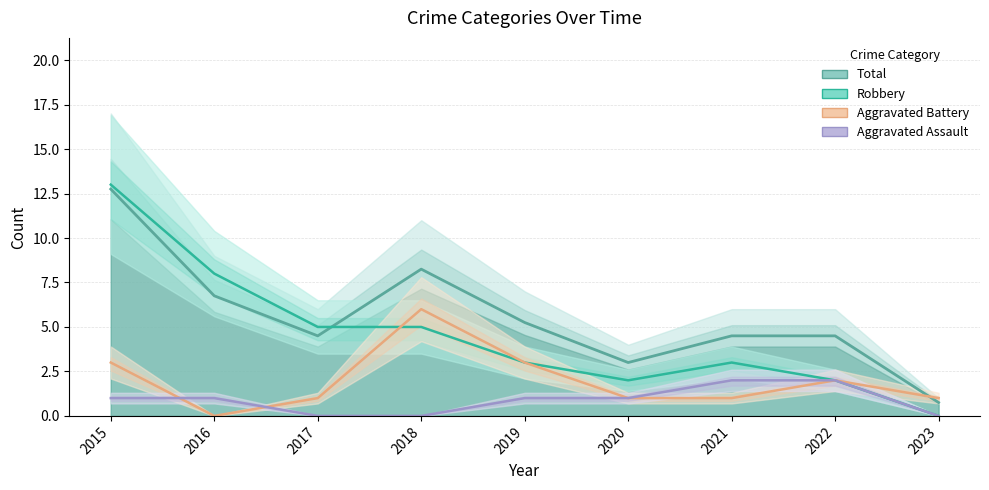

Is this an area chart (filled region under the line)?

No